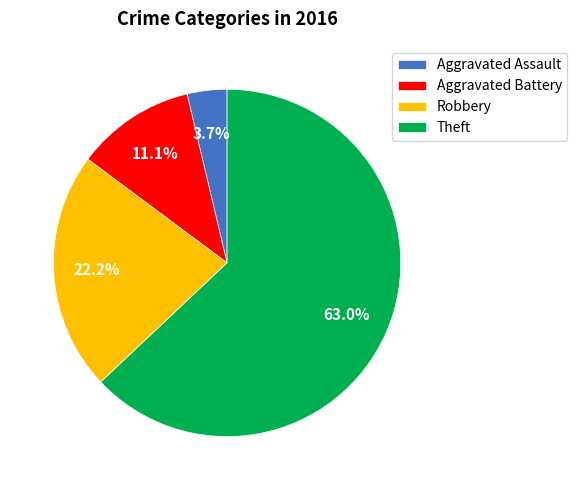

Is Theft the majority of the pie?

Yes